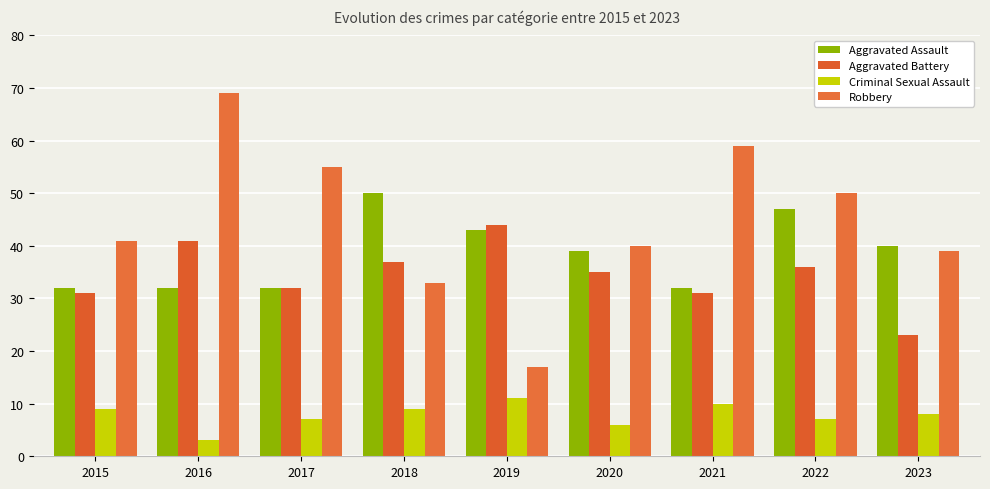

Which series changed the most between 2015 and 2020?

Aggravated Assault